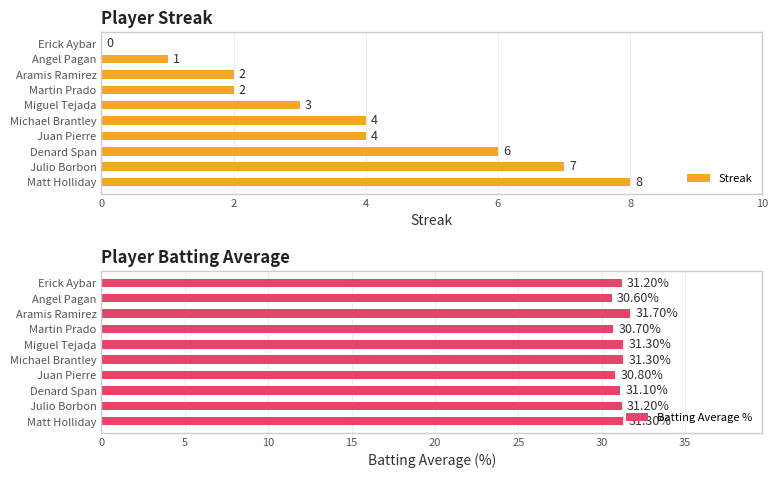

At which label does Streak reach its peak?

Matt Holliday